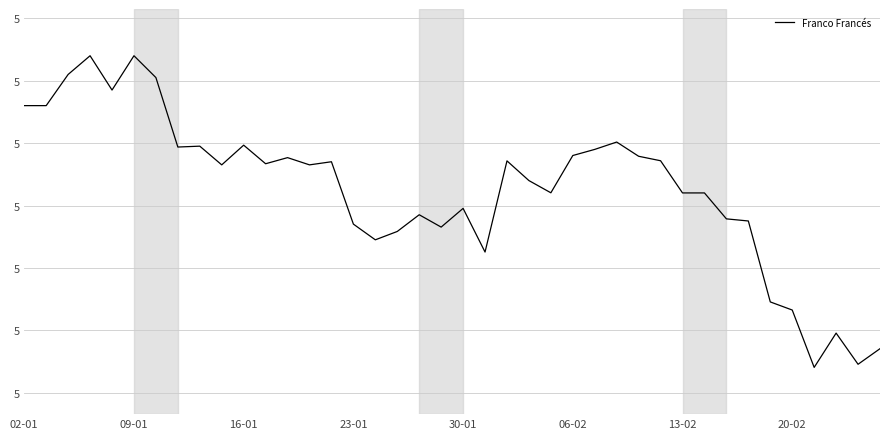

What is the average value?

5.3